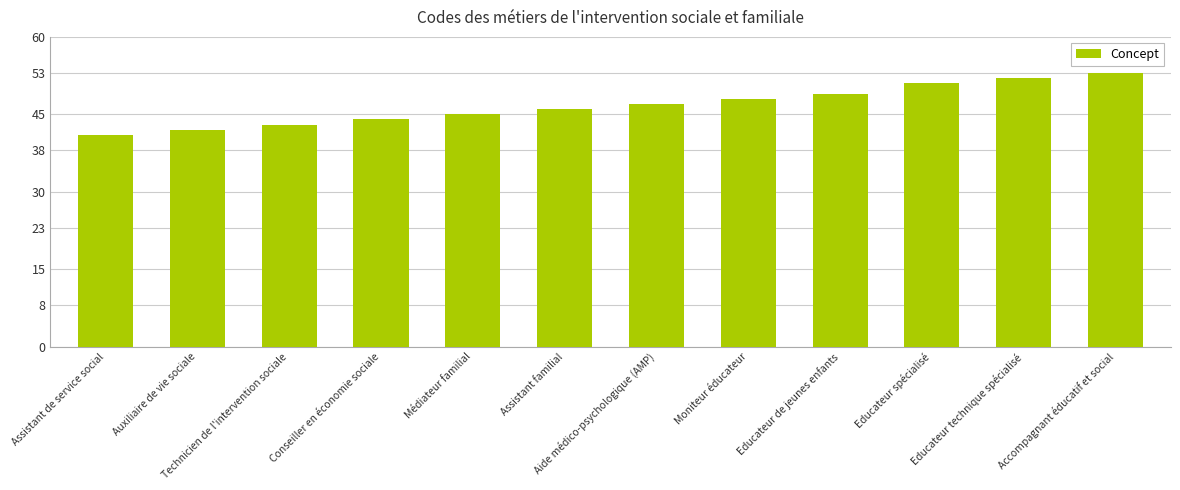

What is the label of the 7th bar from the left?

Aide médico-psychologique (AMP)